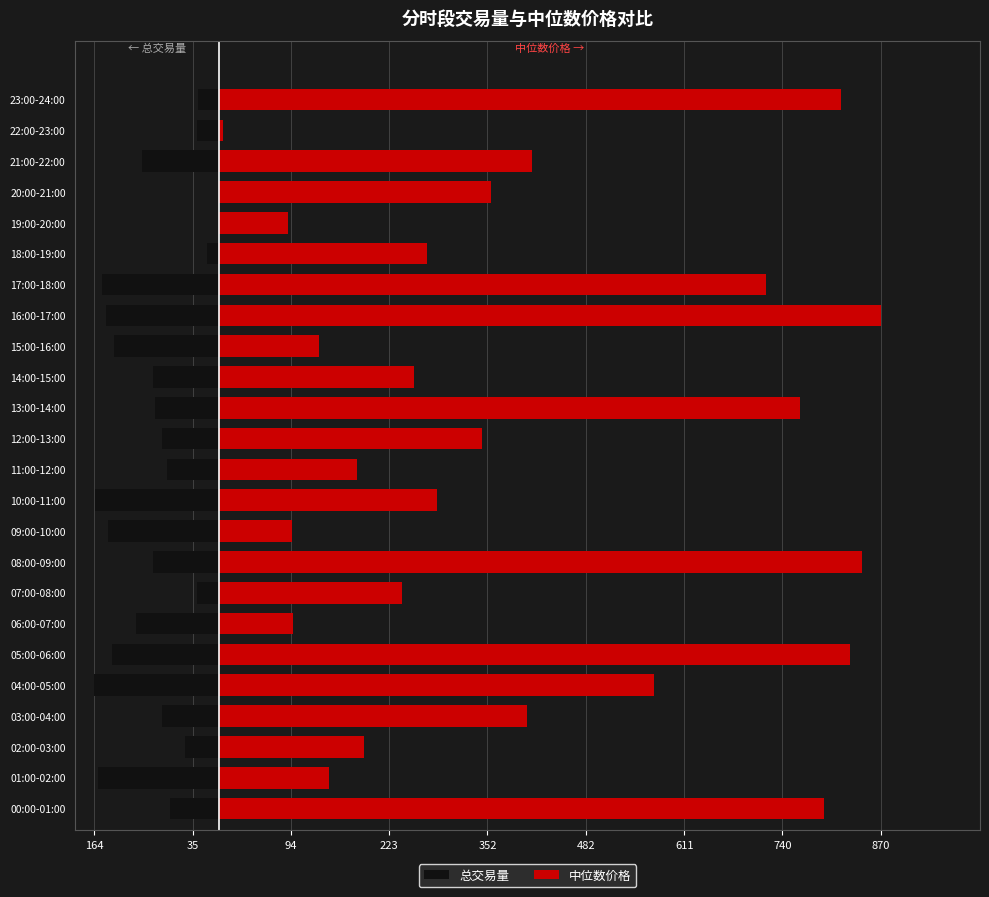

What is the difference between the maximum and minimum values in the 中位数价格 series?

865.1